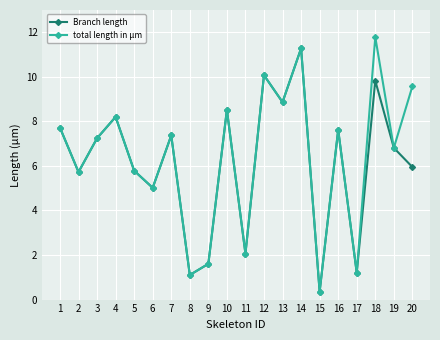

The total length in µm series shows 11.3 at 14. True or false?

True